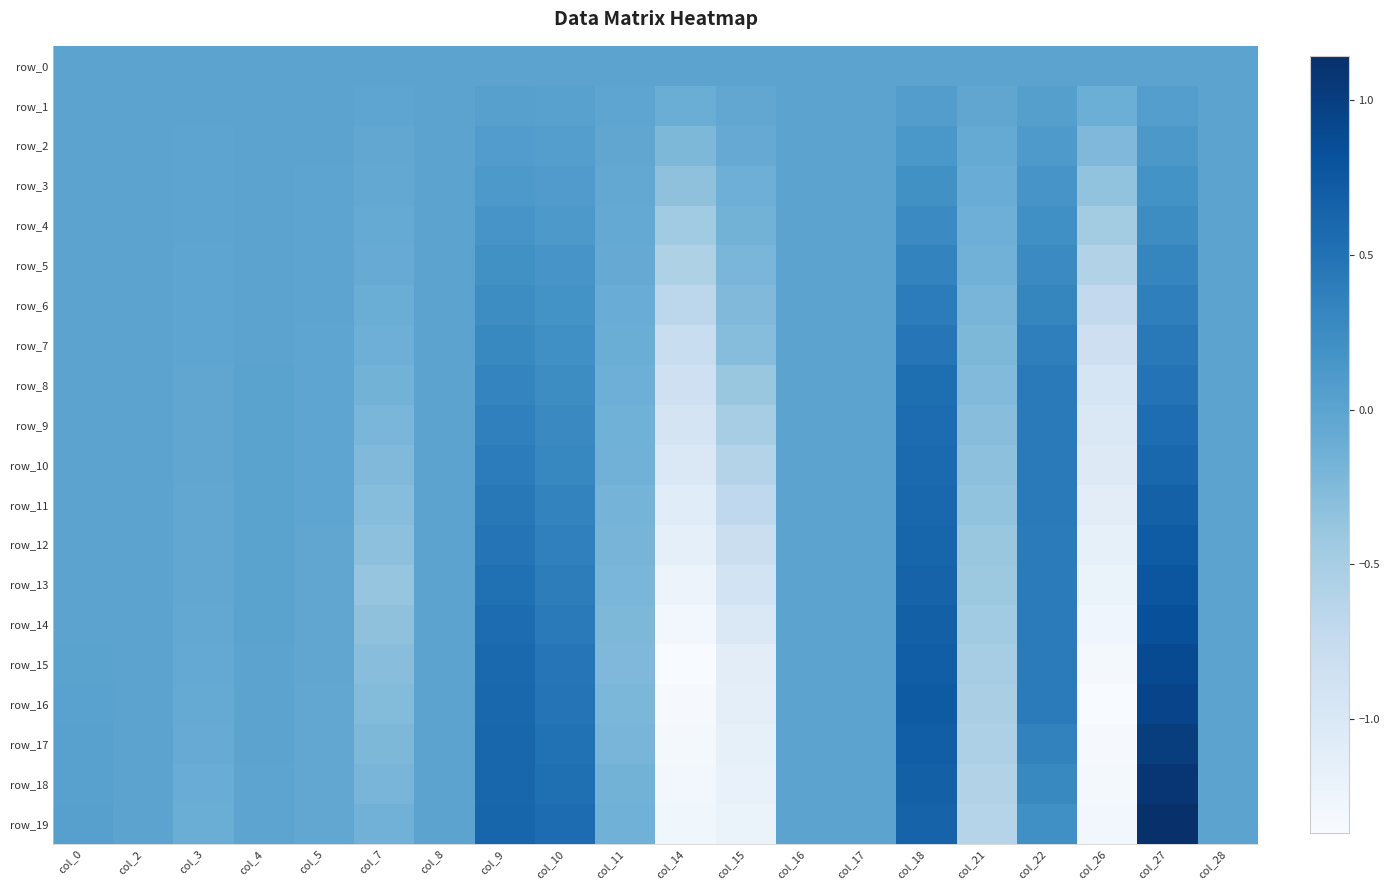

Where does the row_18 series first go above 0?

col_0